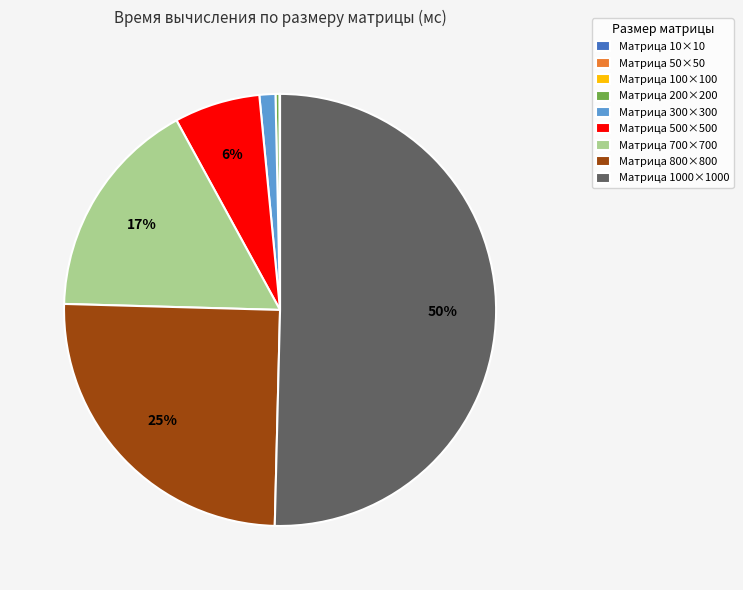

What is the majority slice?

Матрица 1000×1000